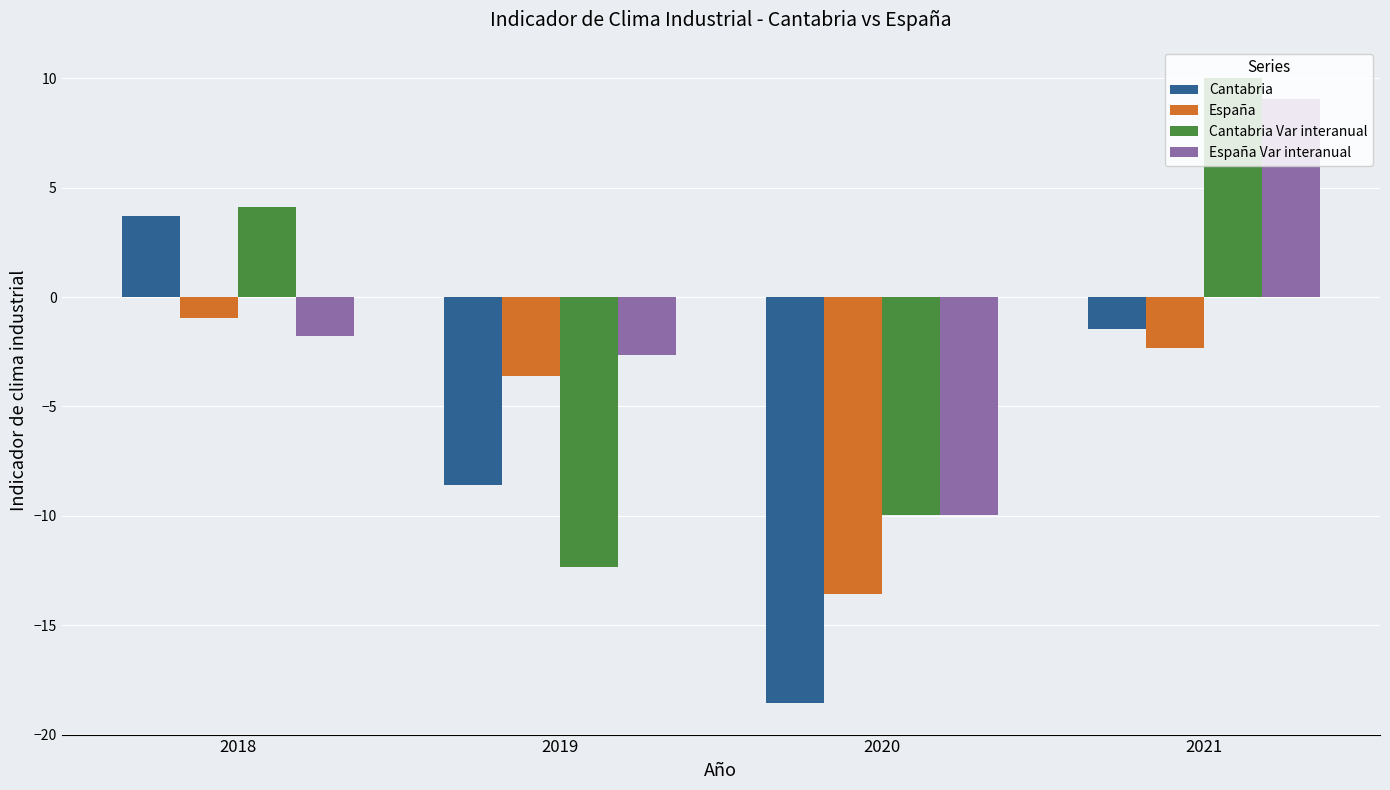

What is the difference between the second highest and minimum values in the España Var interanual series?

8.2